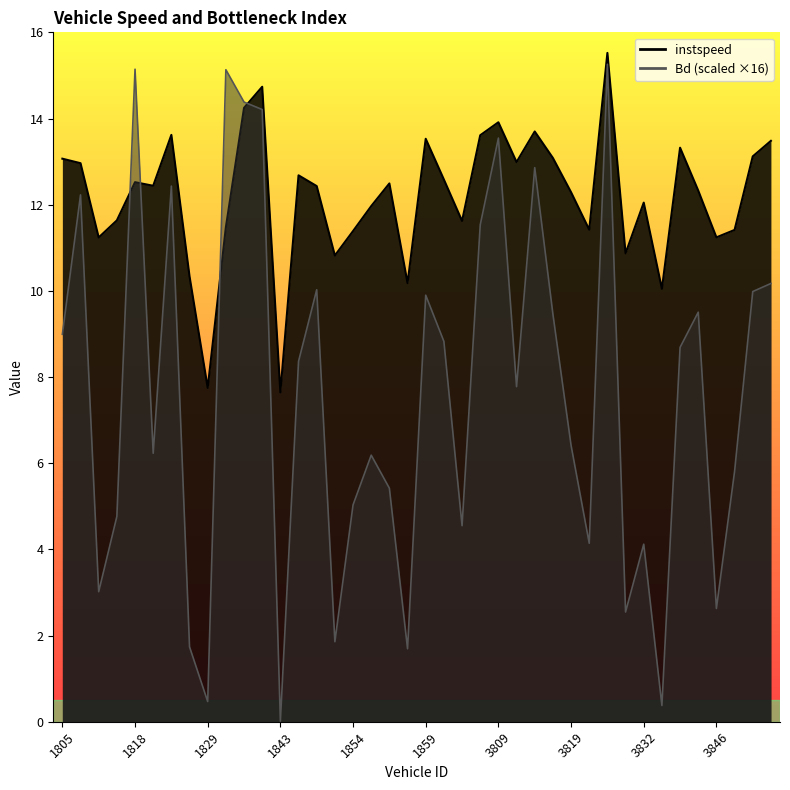

How many intersections are there between Bd and instspeed?

4